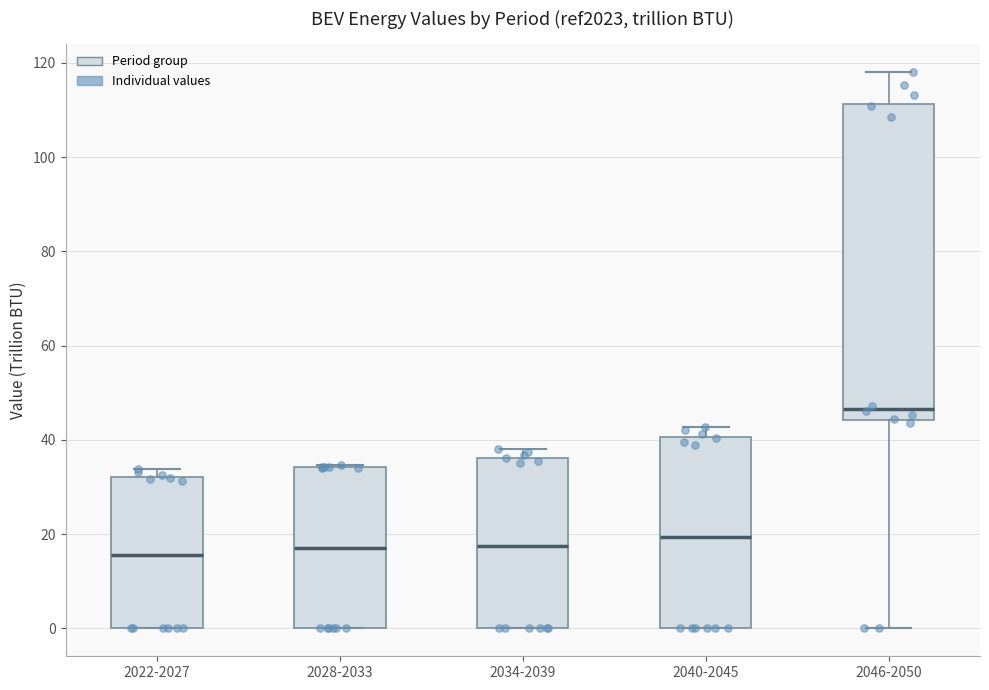

Where is the lower edge of the box for 2028-2033 on the y-axis? The values are not printed on the chart, so give them approximately, as read against the axis.

0